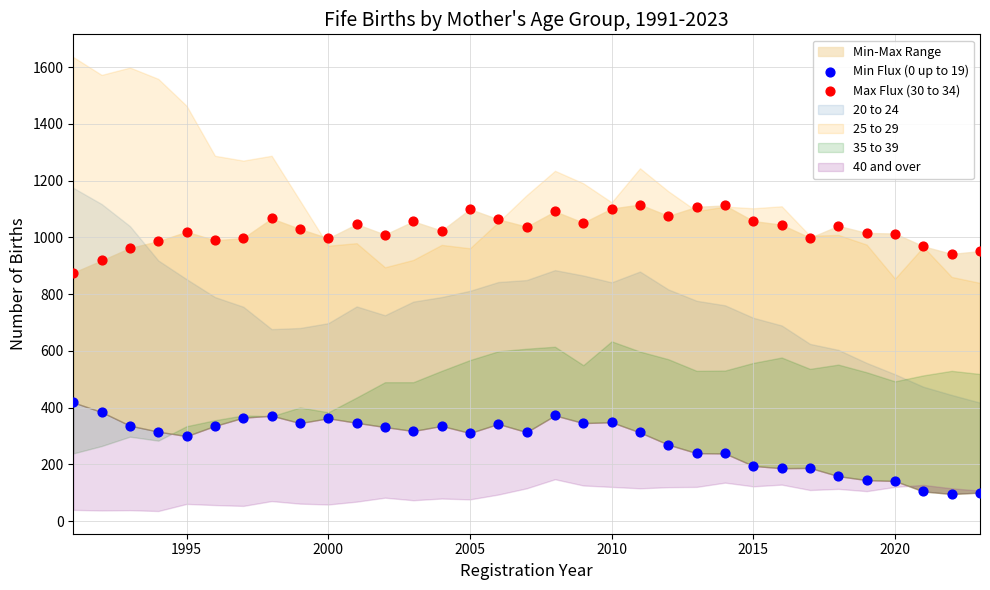

Which series has the widest spread of Y values?

Min Flux (0 up to 19)